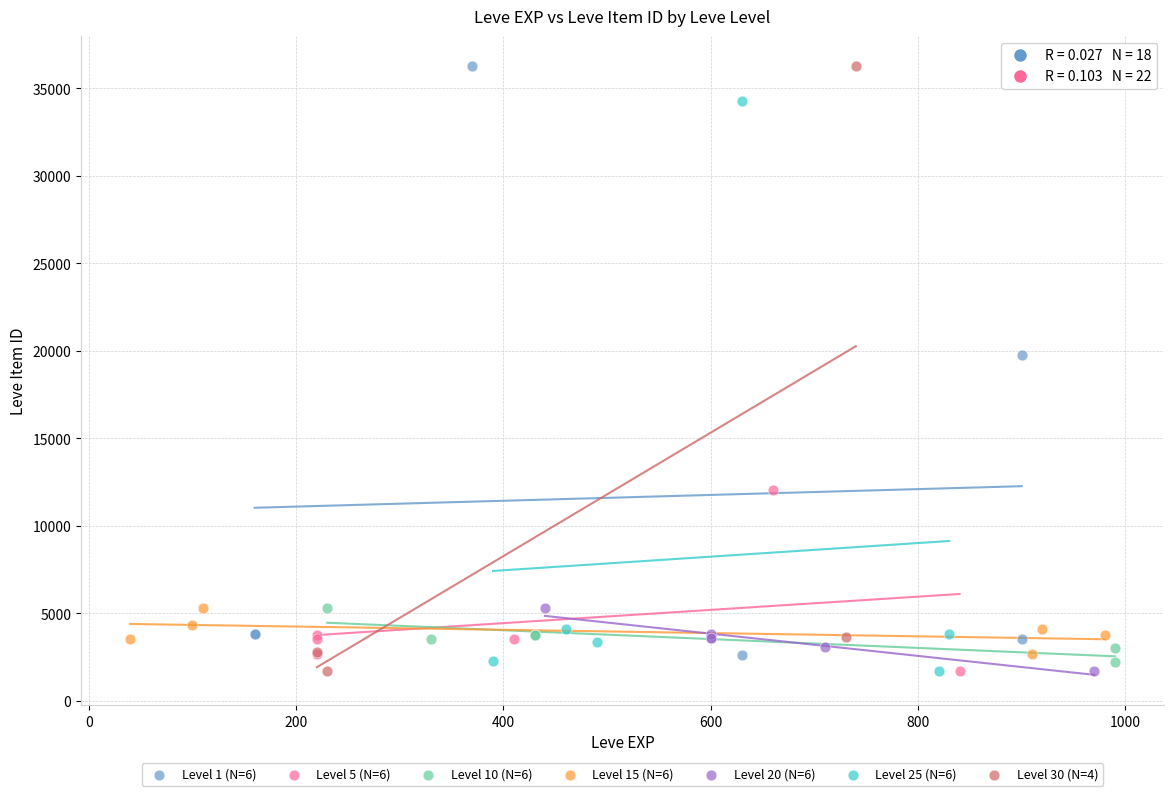

Which series has the widest spread of Y values?

Level 30 (N=4)